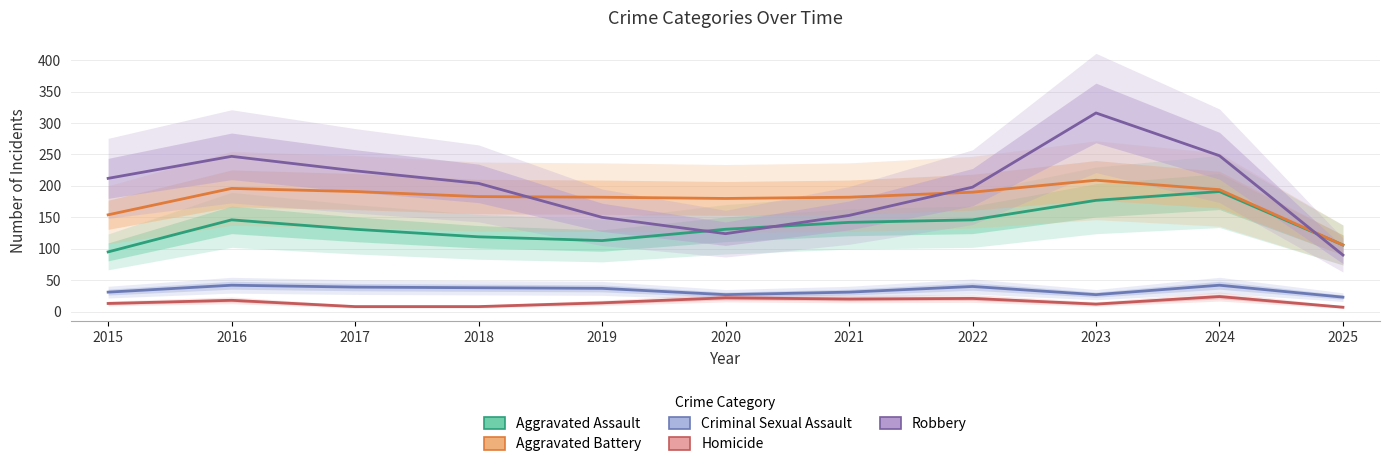

What is the difference between the maximum and minimum values in the Robbery series?

226